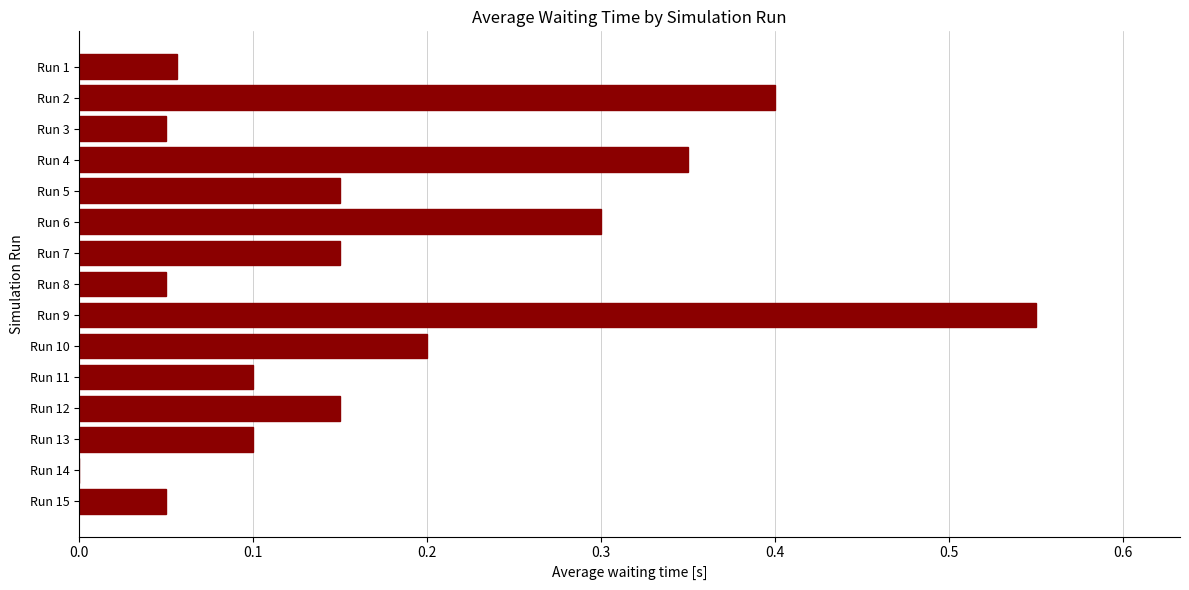

Which has a higher value, Run 9 or Run 12?

Run 9